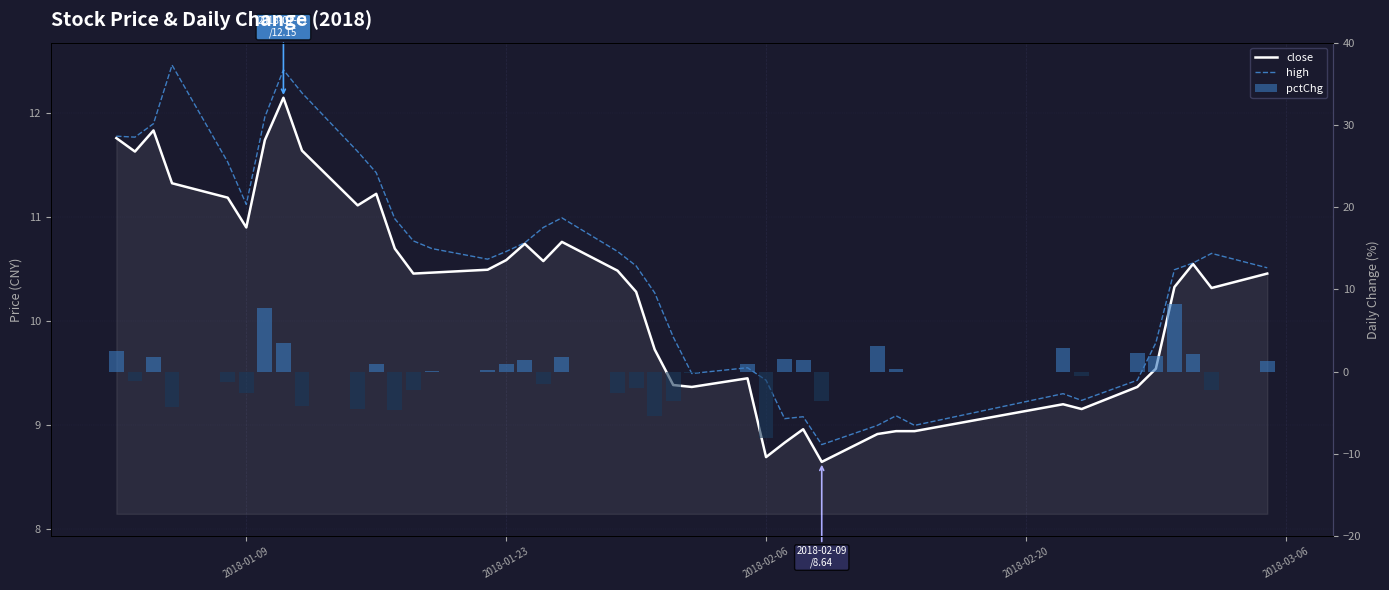

At how many categories does at least one series exceed 8?

40